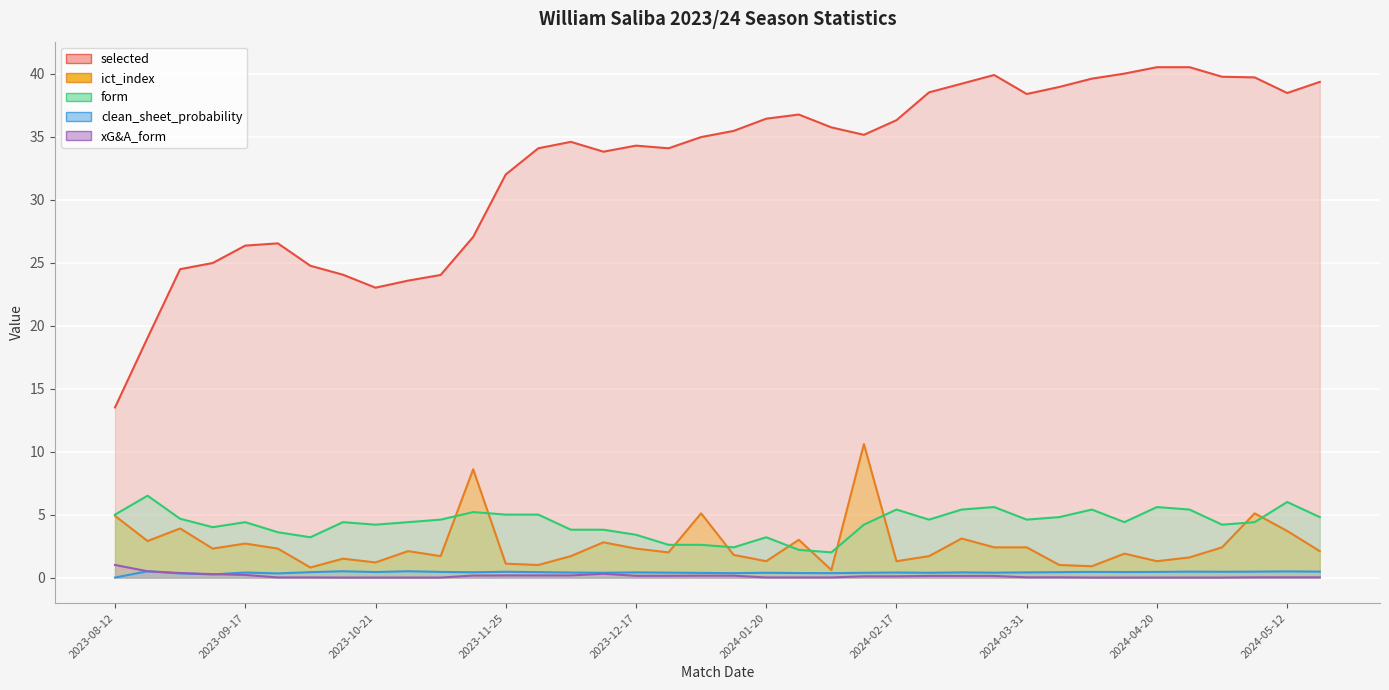

What are all the series names shown in the legend?

selected, ict_index, form, clean_sheet_probability, xG&A_form